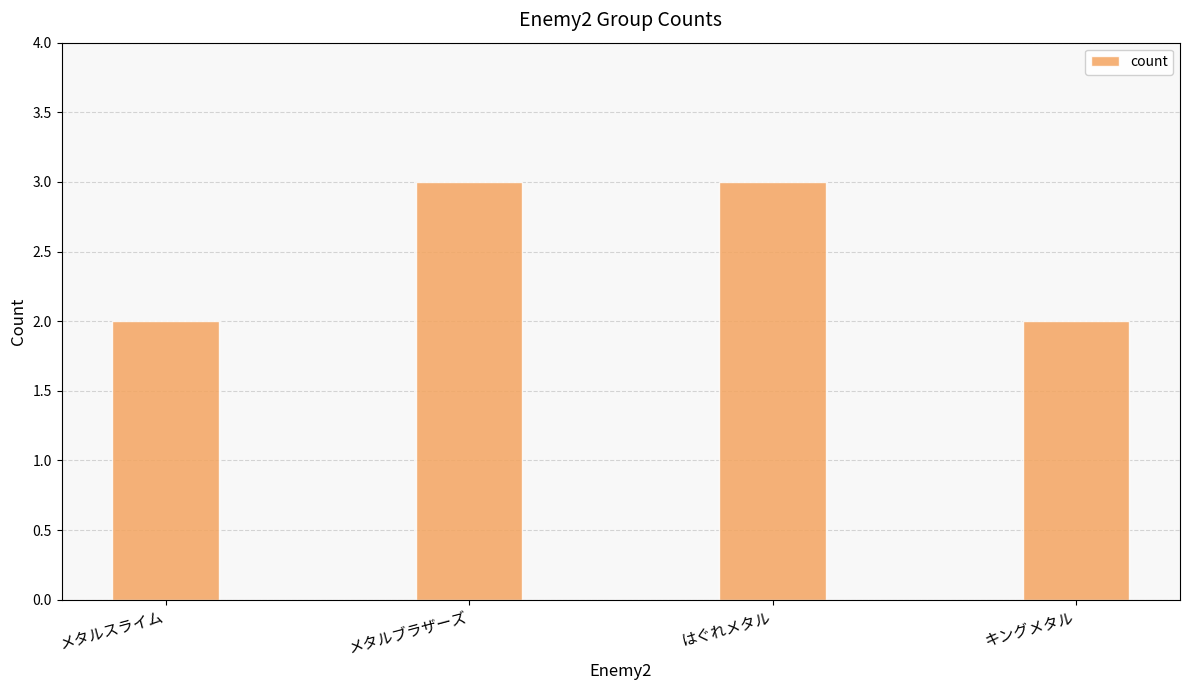

True or false: the data shows 2 at メタルスライム.

True